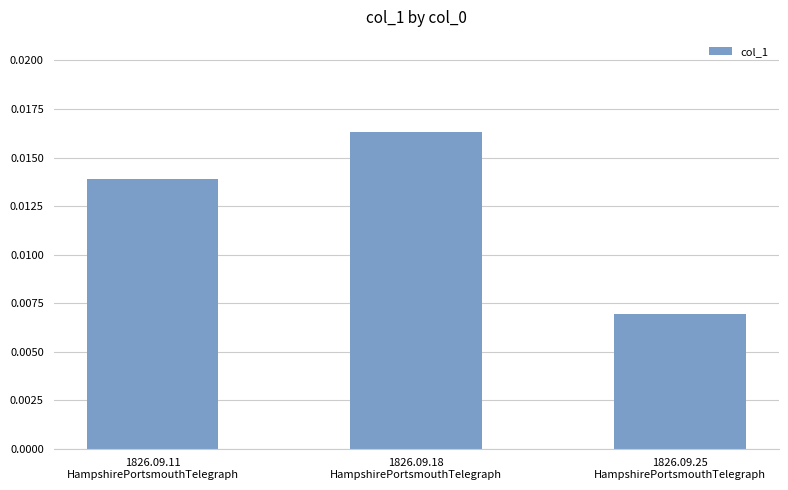

How many values are between 0 and 1?

3